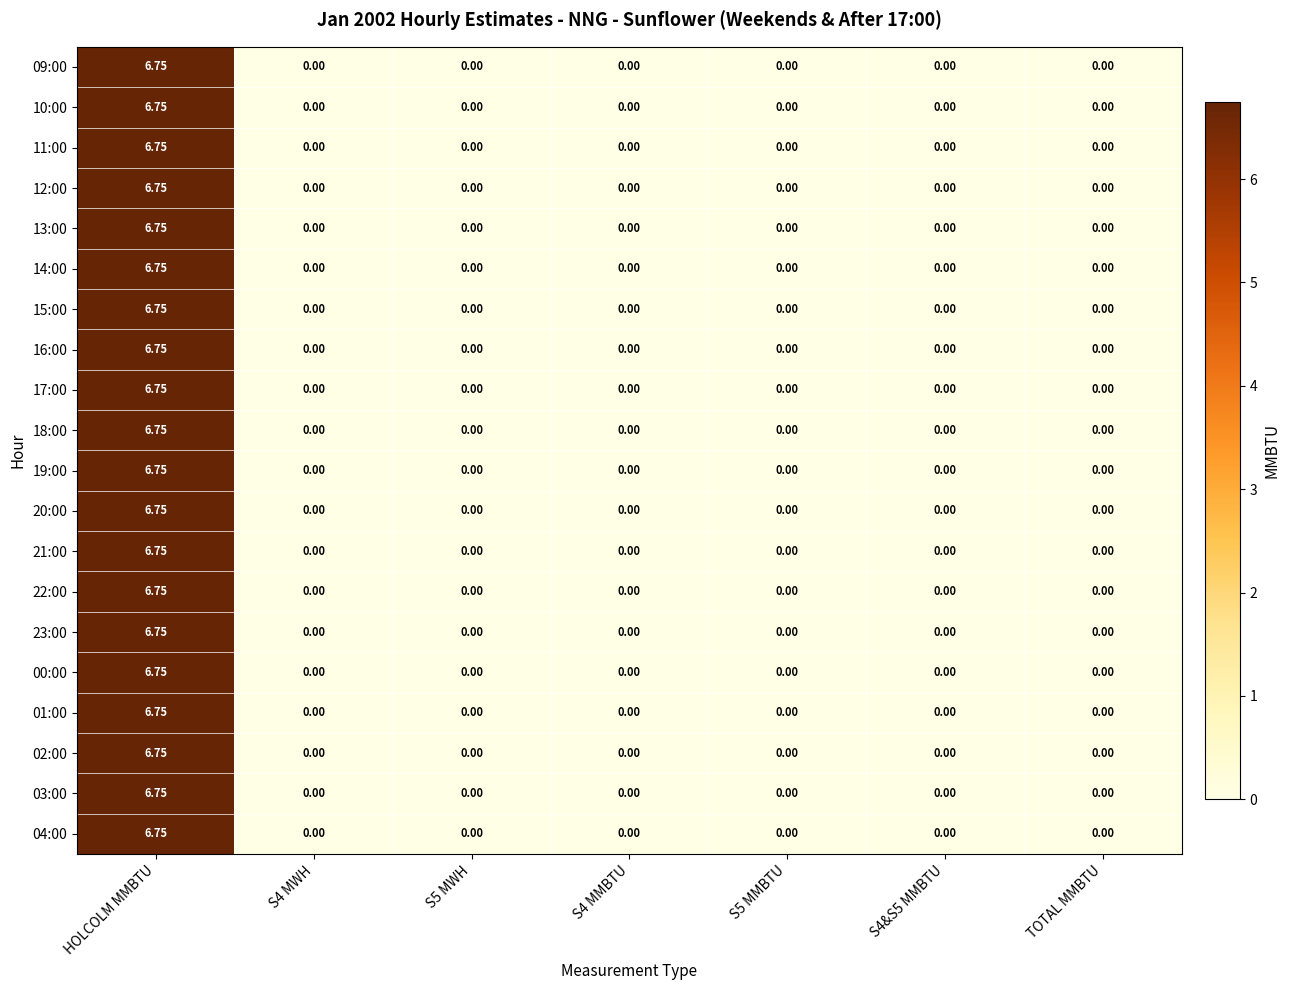

At which category does the chart reach its peak across all series?

HOLCOLM MMBTU